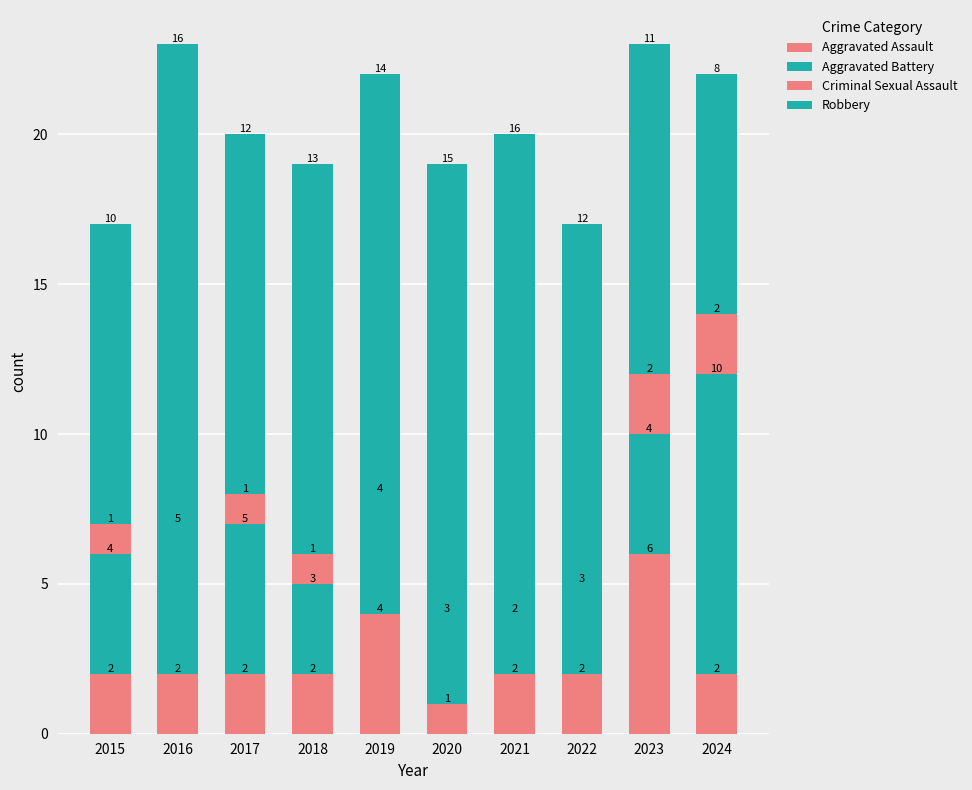

At which label does Aggravated Battery first exceed 4?

2016